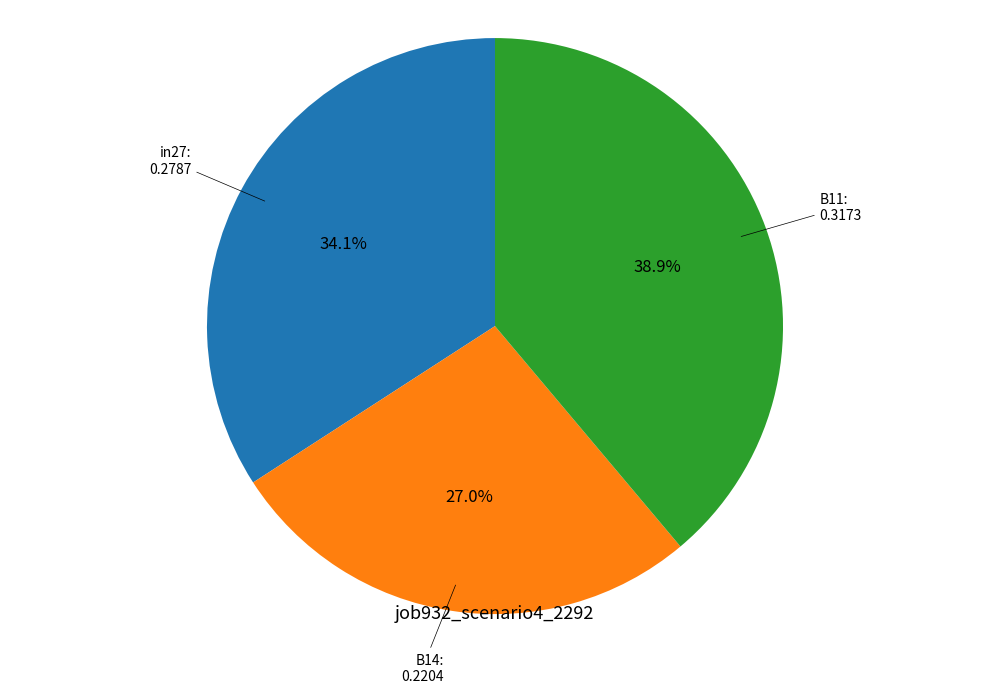

Is there a majority slice in this chart?

No